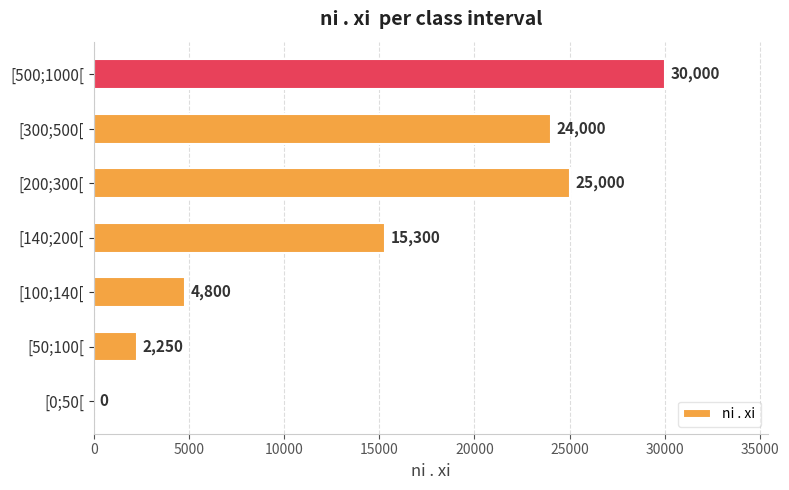

Count the number of categories in the chart.

7